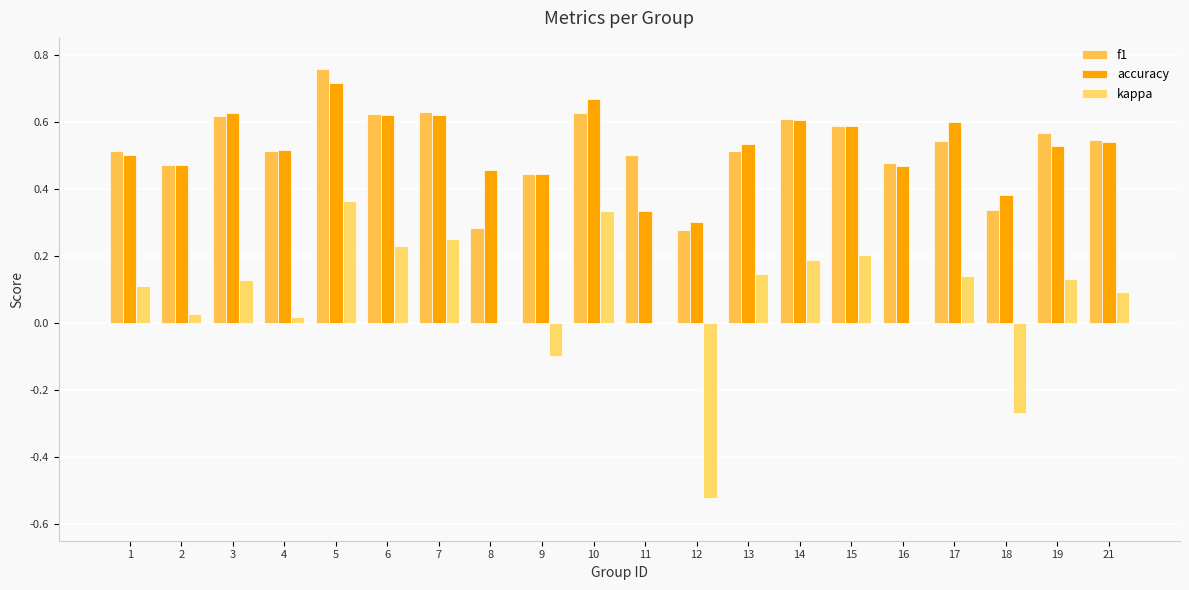

Count the number of data series in this chart.

3